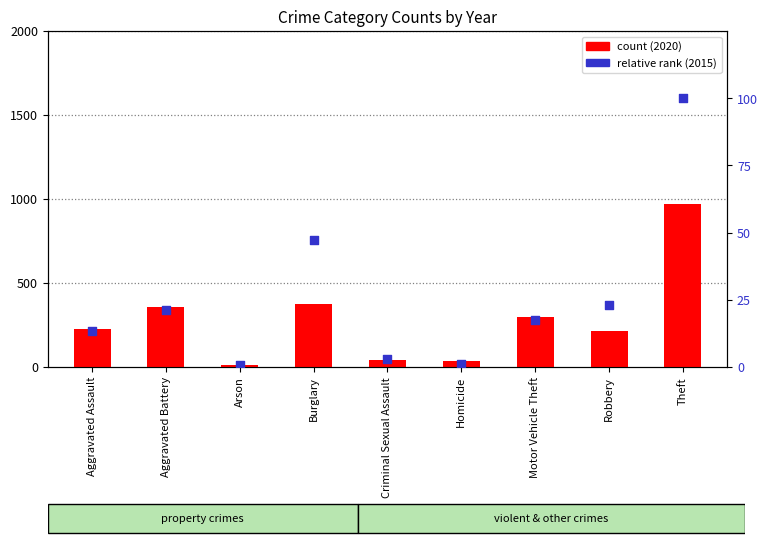

Which series contains the lowest Y value?

relative rank (2015)